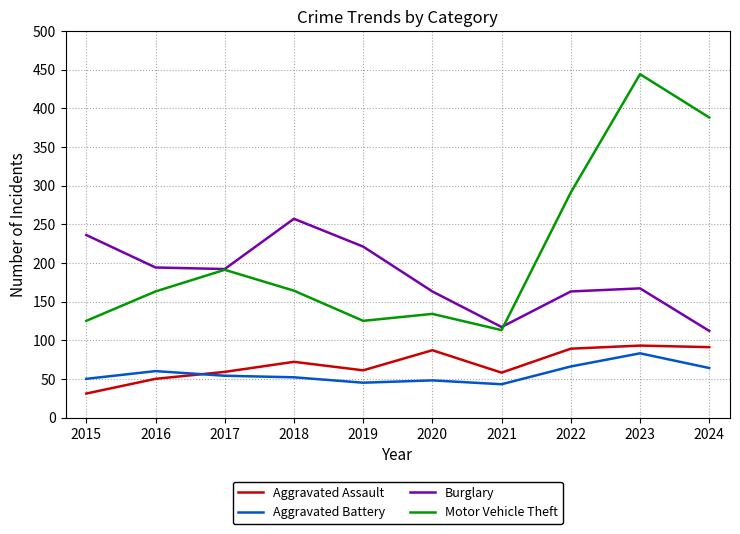

Read the Aggravated Battery value at 2018, to the nearest 5.

50